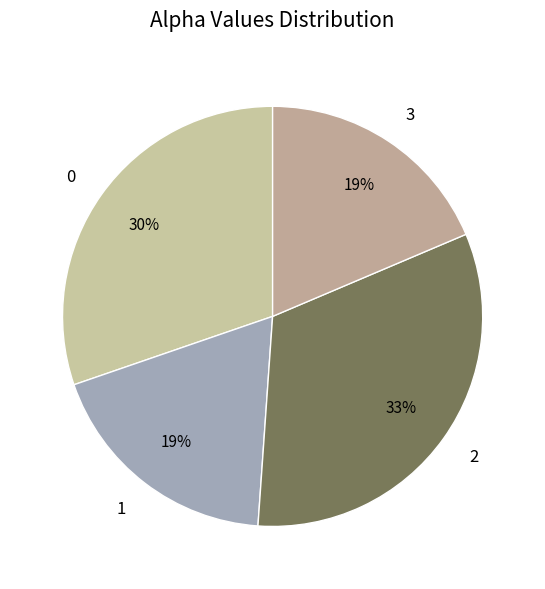

How many slices are in this pie chart?

4